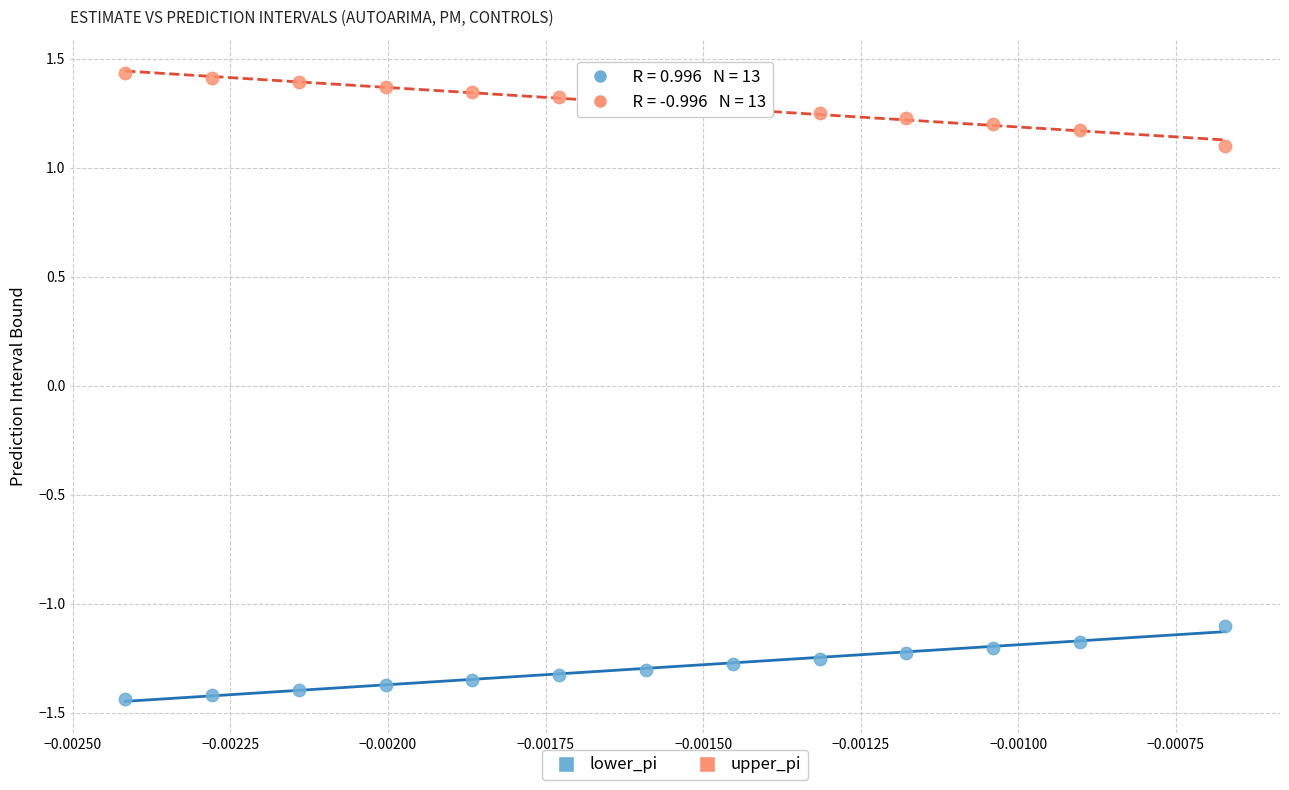

Which series reaches the maximum Y coordinate?

upper_pi